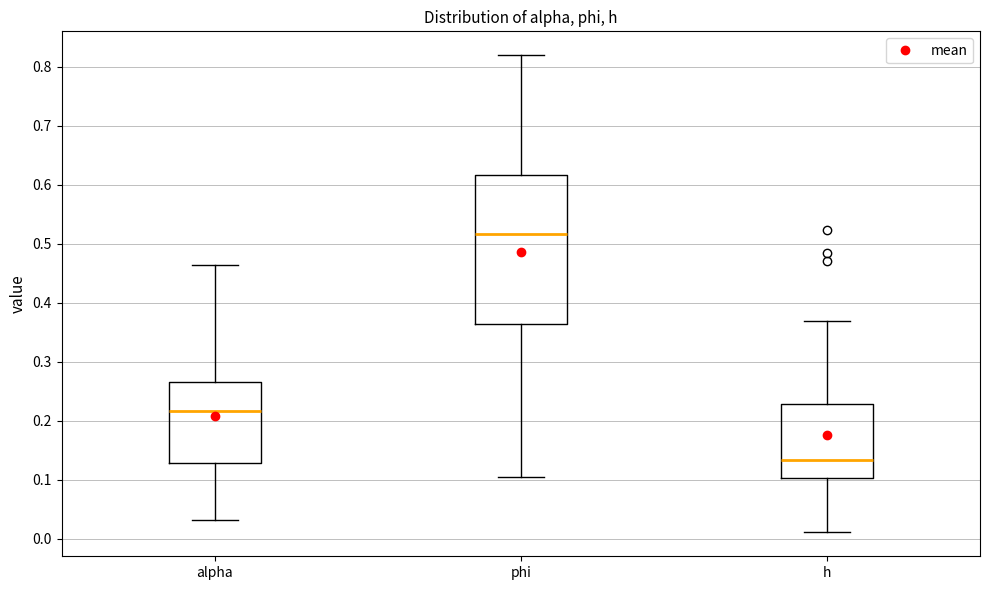

Which box has the highest median line?

phi